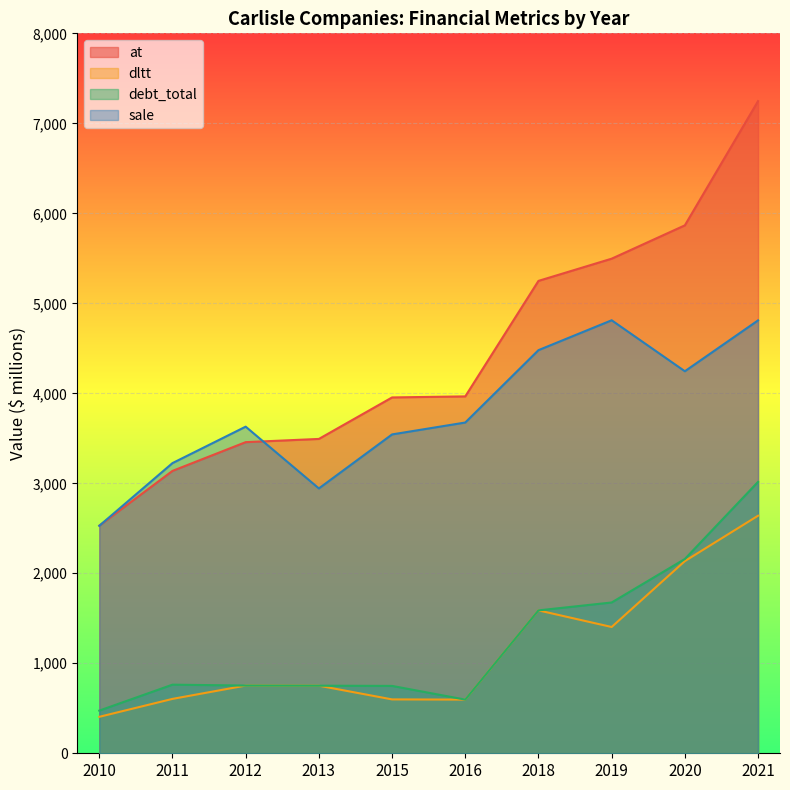

What is the spread (max minus min) of values at 2020?

3731.1